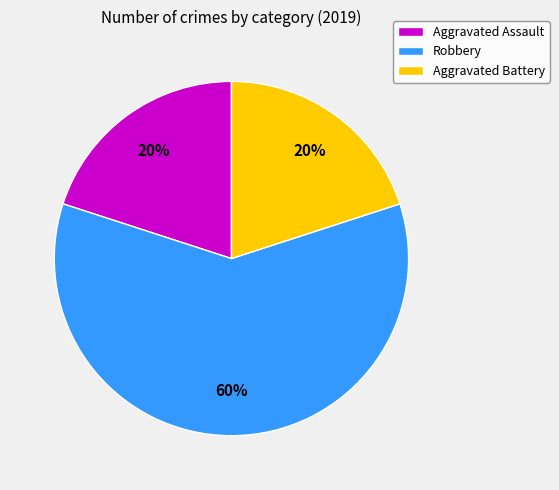

Does Robbery represent more than half of the total?

Yes